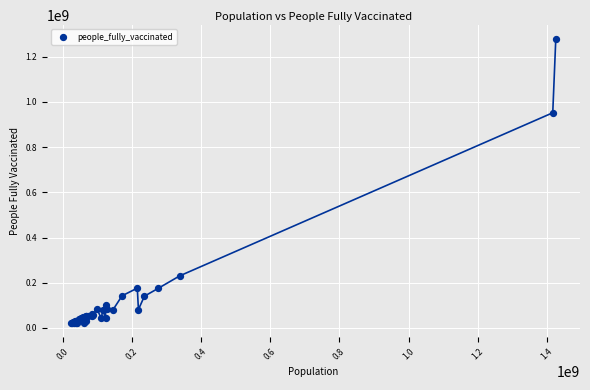

What Y value in the scatter plot is closest to 648776544?

951987234